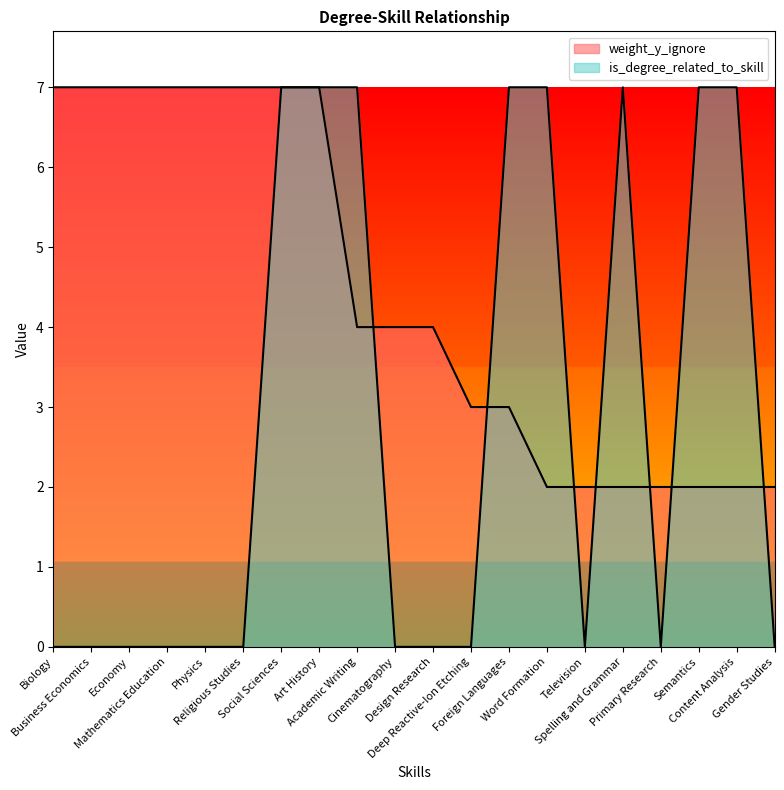

List the series in order of their overall mean, lowest first.

is_degree_related_to_skill, weight_y_ignore